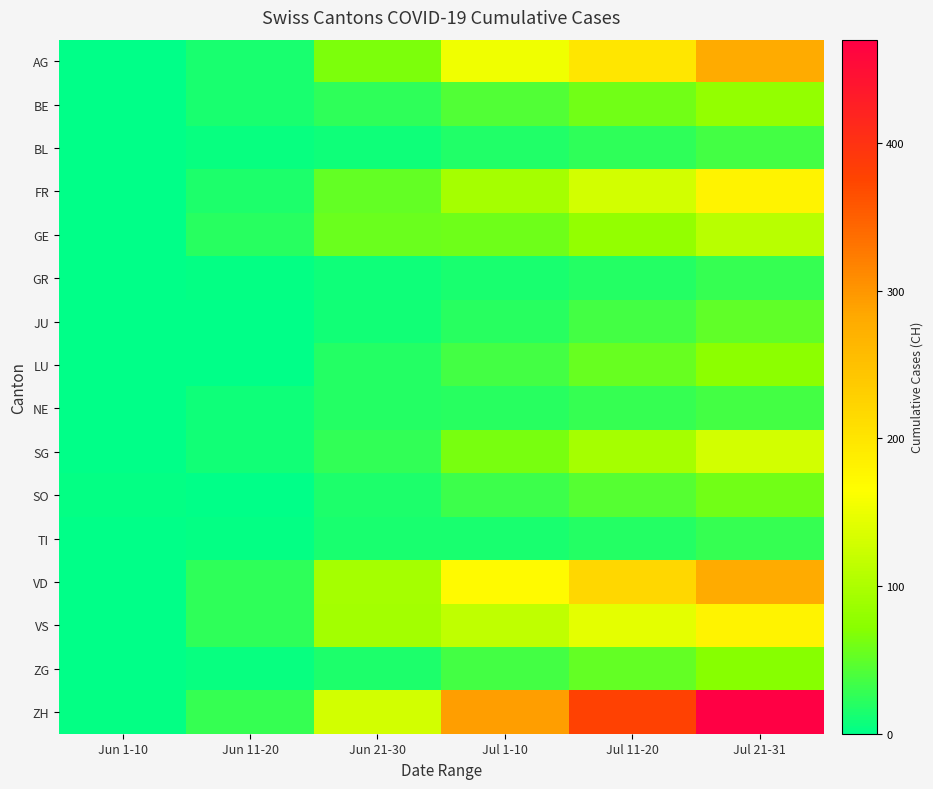

Rank the series at Jul 1-10 from lowest to highest value.

GR, TI, BL, JU, NE, SO, LU, ZG, BE, GE, SG, FR, VS, AG, VD, ZH